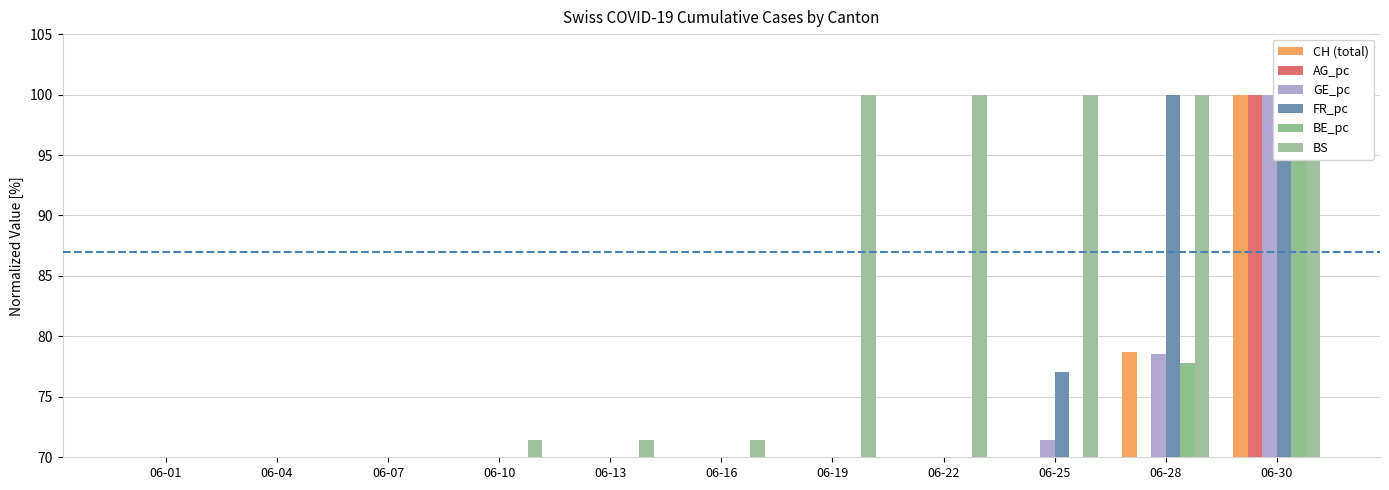

Which label corresponds to the smallest value in the chart?

06-01